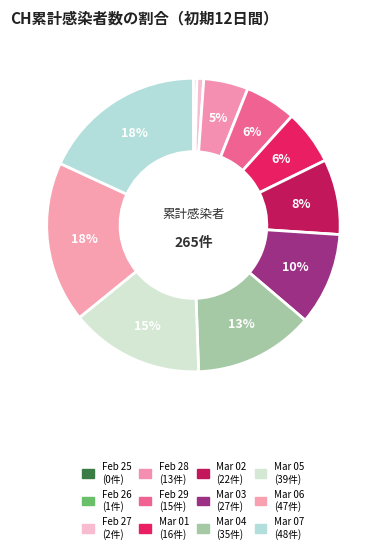

Which slice is the smallest?

2020-02-25